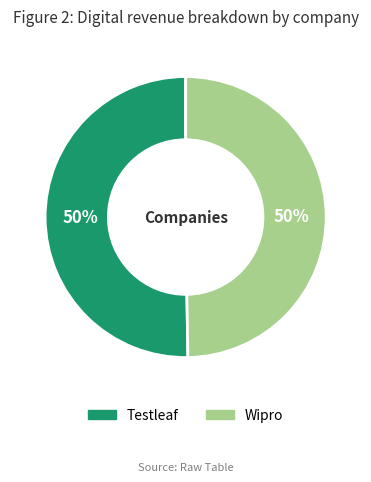

What is the ratio of the value at Wipro to the value at Testleaf?

1.0